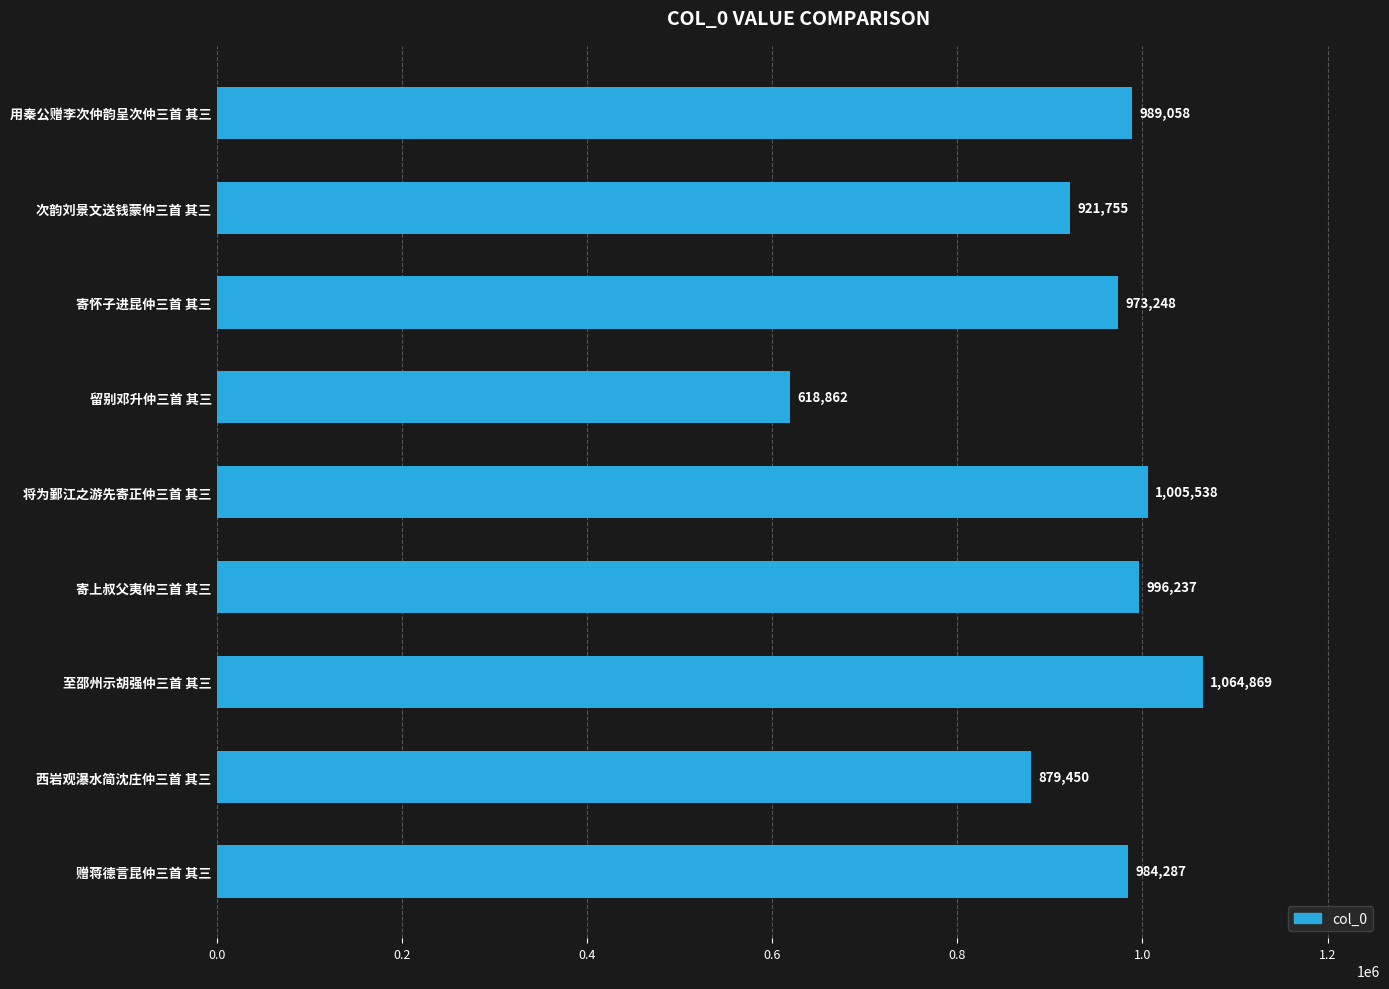

List the labels in order of value, largest first.

至邵州示胡强仲三首 其三, 将为鄞江之游先寄正仲三首 其三, 寄上叔父夷仲三首 其三, 用秦公赠李次仲韵呈次仲三首 其三, 赠蒋德言昆仲三首 其三, 寄怀子进昆仲三首 其三, 次韵刘景文送钱蒙仲三首 其三, 西岩观瀑水简沈庄仲三首 其三, 留别邓升仲三首 其三